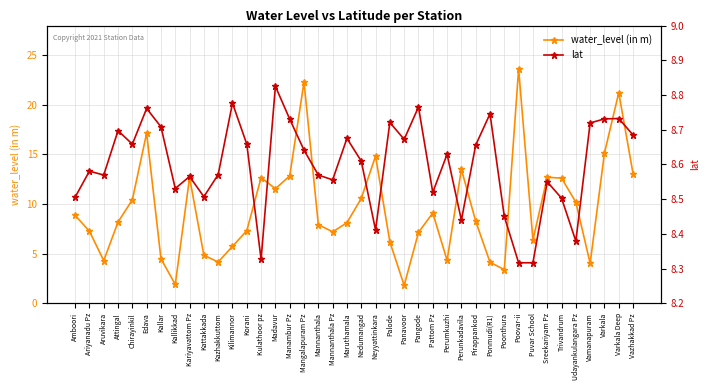

Is the value of water_level (in m) at Maruthamala greater than the value of lat at Varkala Deep?

No